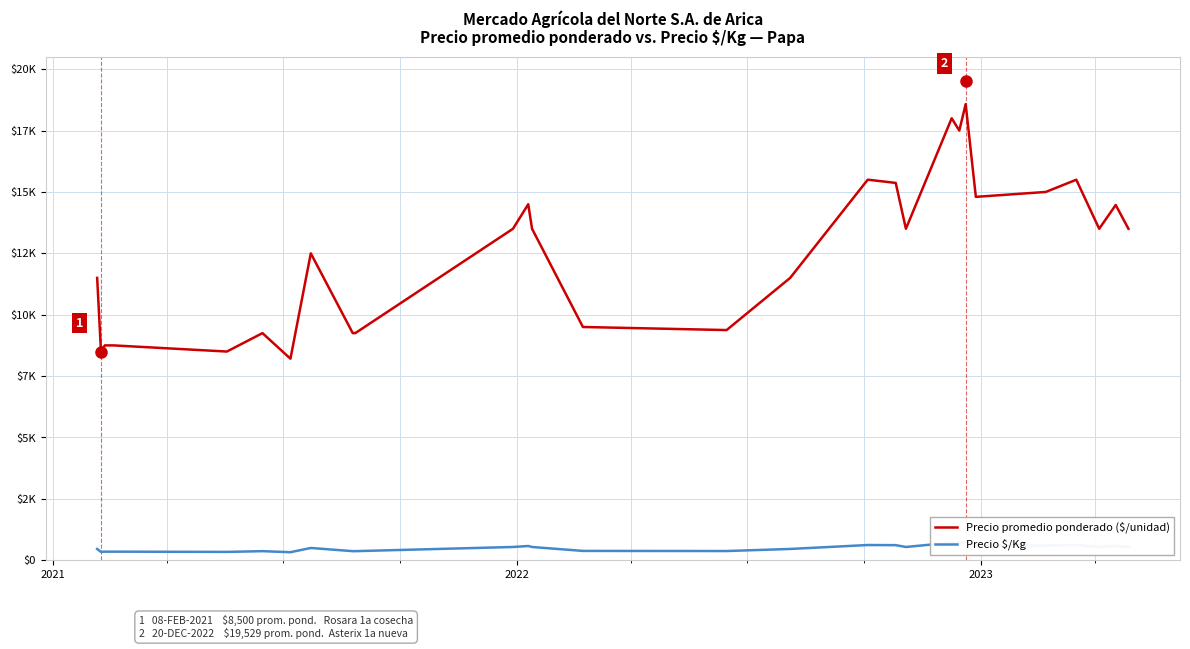

How many distinct data groups are displayed?

2